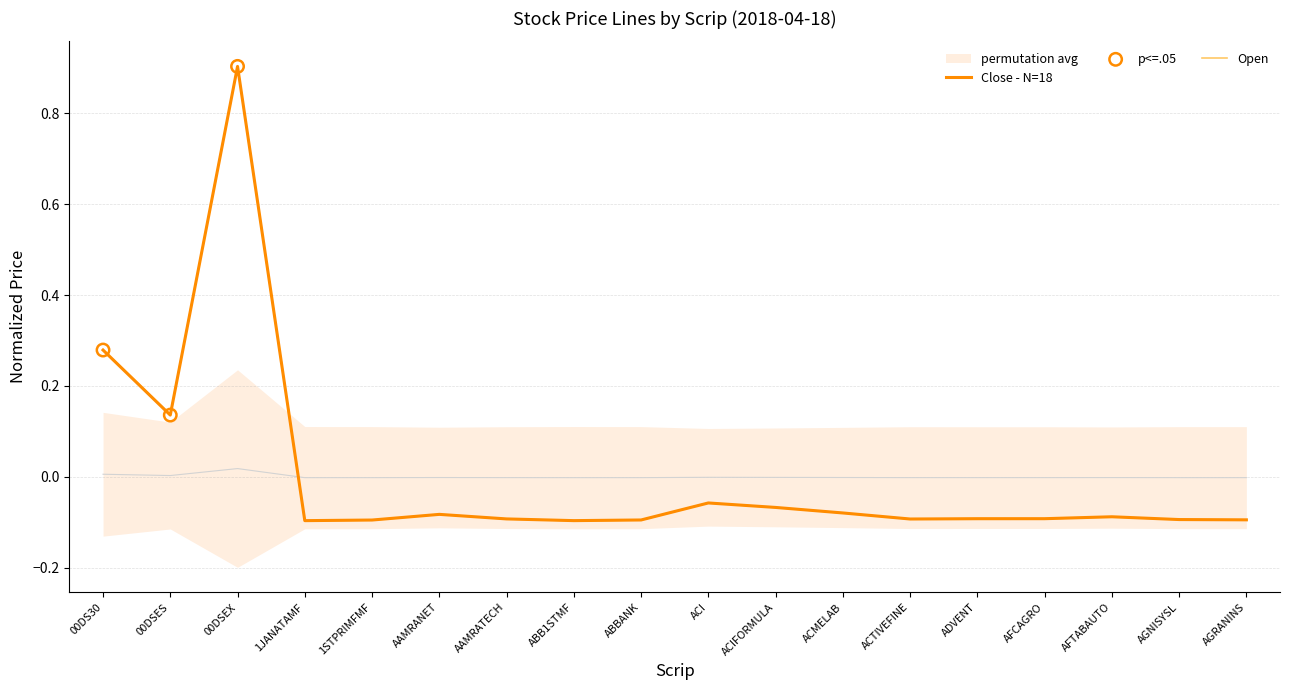

At how many categories does at least one series exceed 0?

3